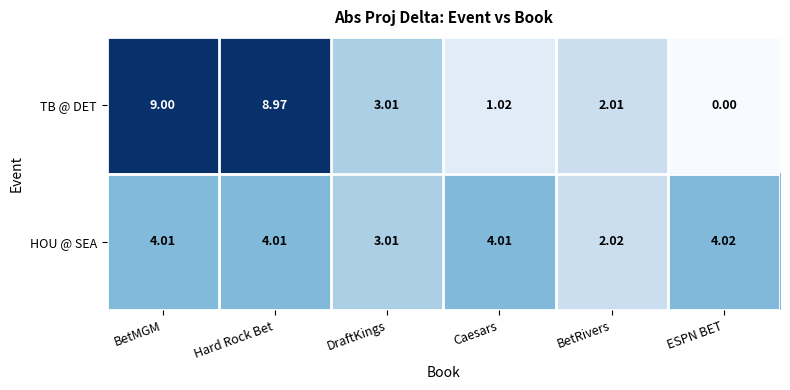

Which series changed the most between Hard Rock Bet and Caesars?

TB @ DET